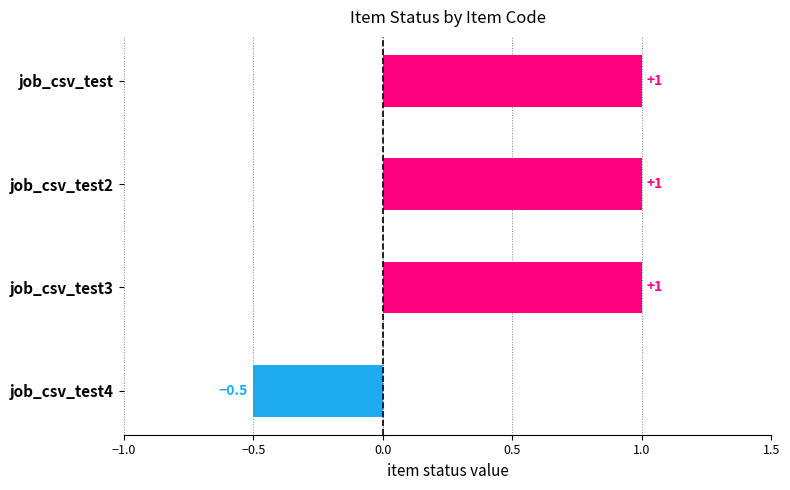

Reading bottom to top, transcribe all the data shown in this chart.

-0.5	1.0	1.0	1.0